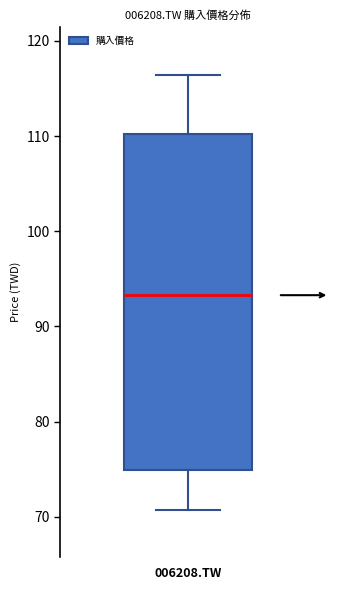

Where does the upper whisker of the box for 006208.TW end on the y-axis? The values are not printed on the chart, so give them approximately, as read against the axis.

116